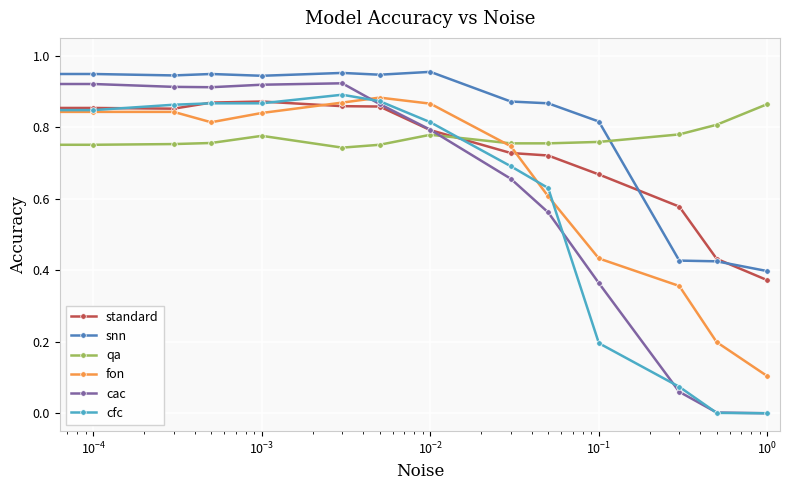

What is the sum of all fon values?

9.2